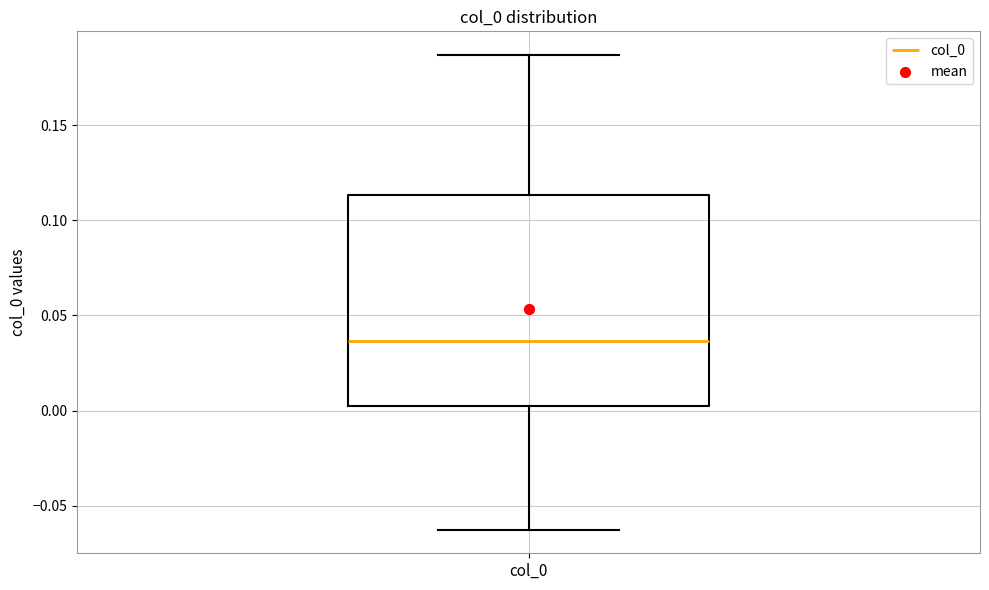

Transcribe this box plot: give where the median line is, the range the box spans, and where the two whiskers end, as read against the y-axis. The values are not printed on the chart, so give them approximately, as read against the axis.

median 0.035, box 0.000 to 0.115, whiskers -0.065 to 0.185